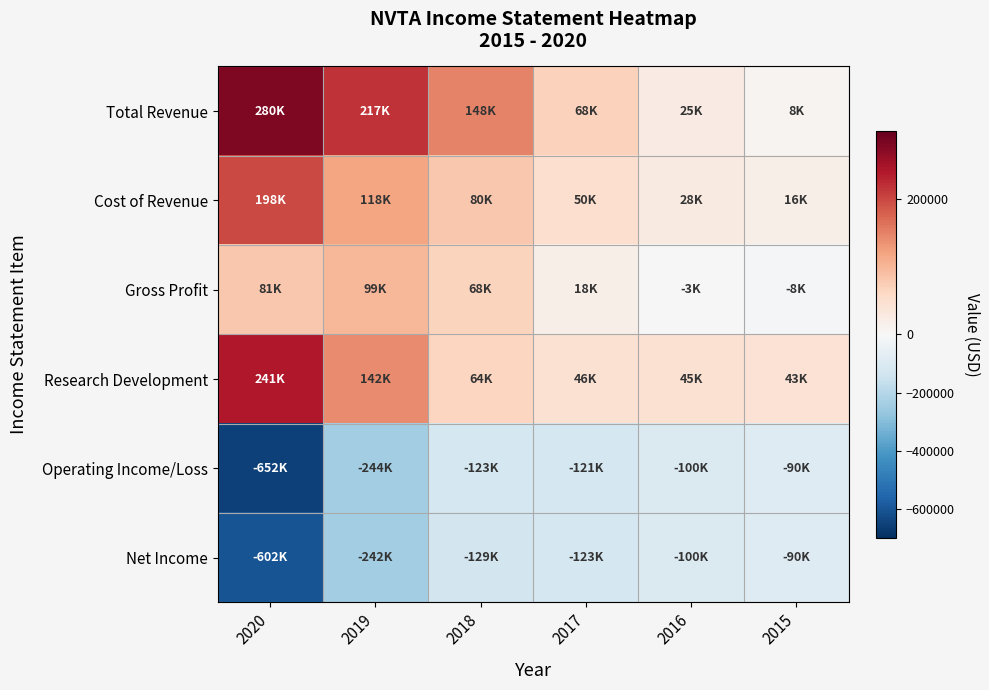

Which label corresponds to the smallest value in the chart?

2020